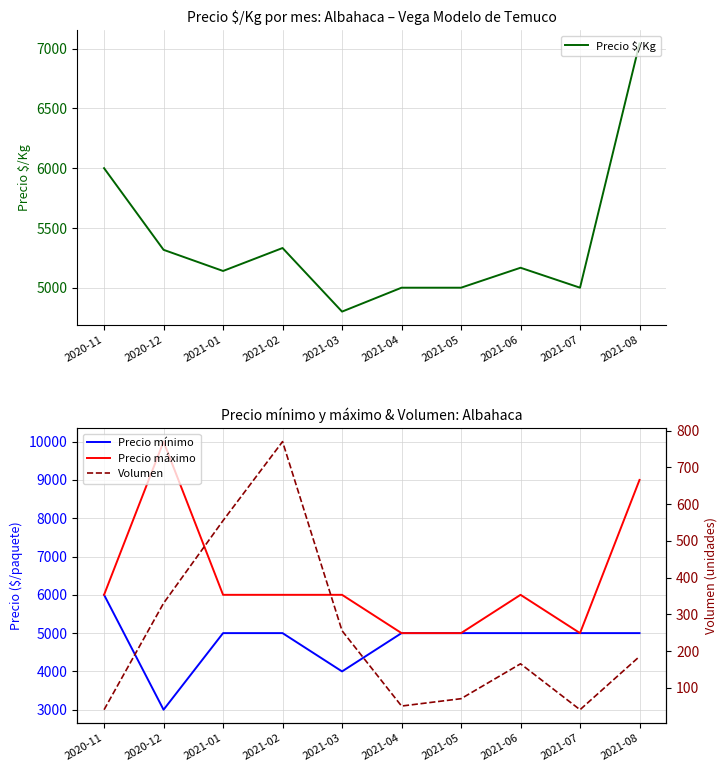

Is this an area chart (filled region under the line)?

No